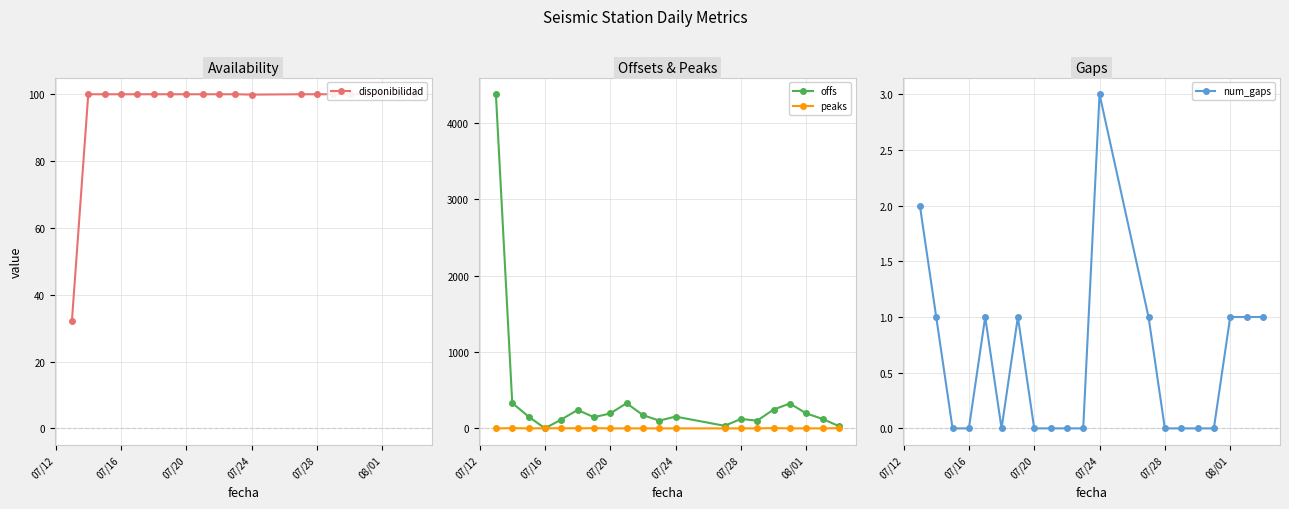

What is the maximum value for offs?

4374.6